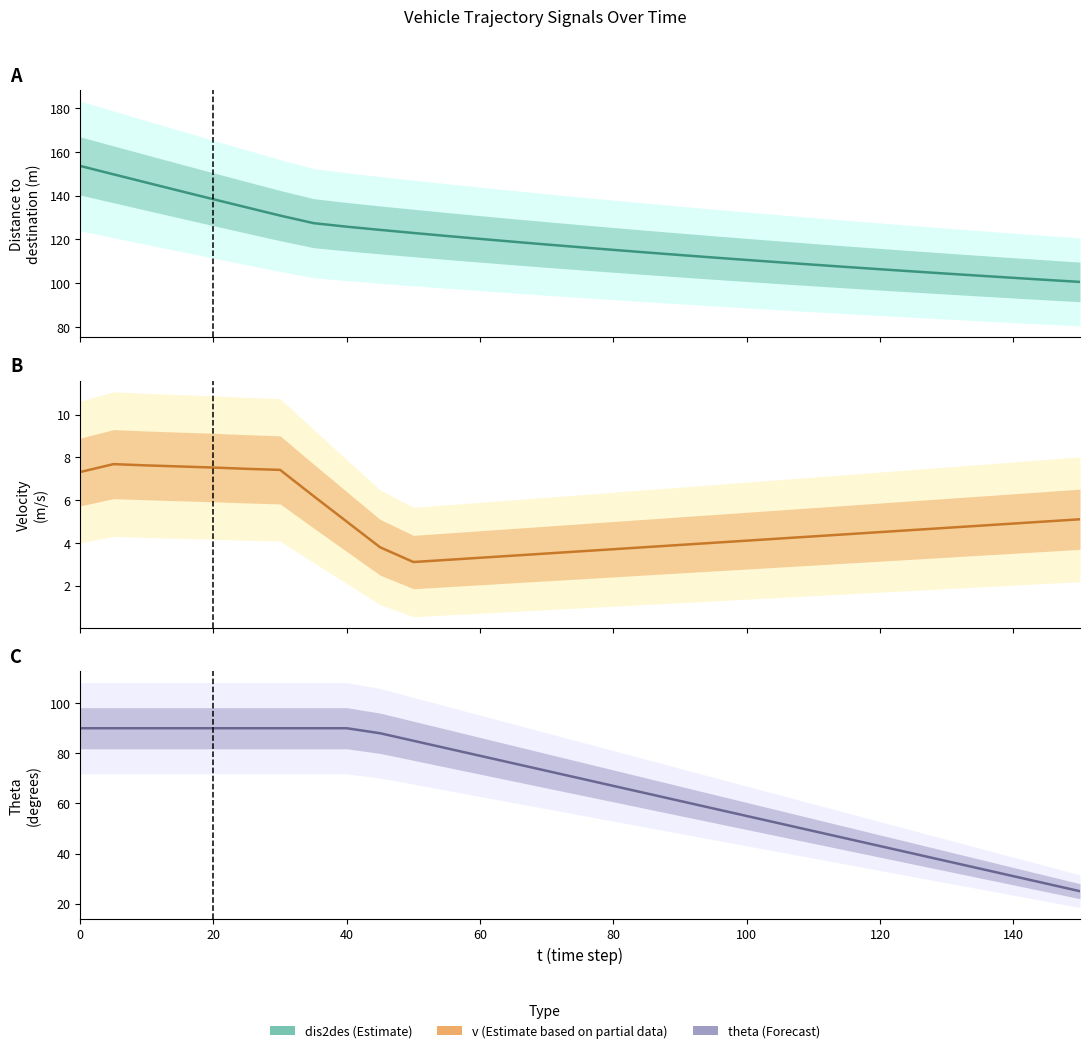

True or false: v and dis2des intersect in this chart.

False